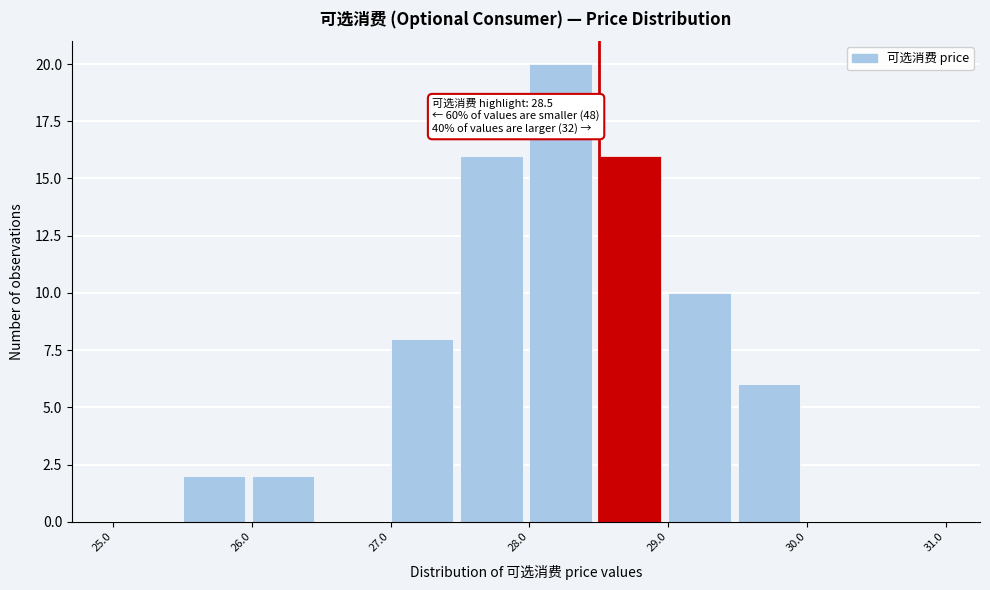

Which range on the x-axis has the tallest bar?

28.0 to 28.5